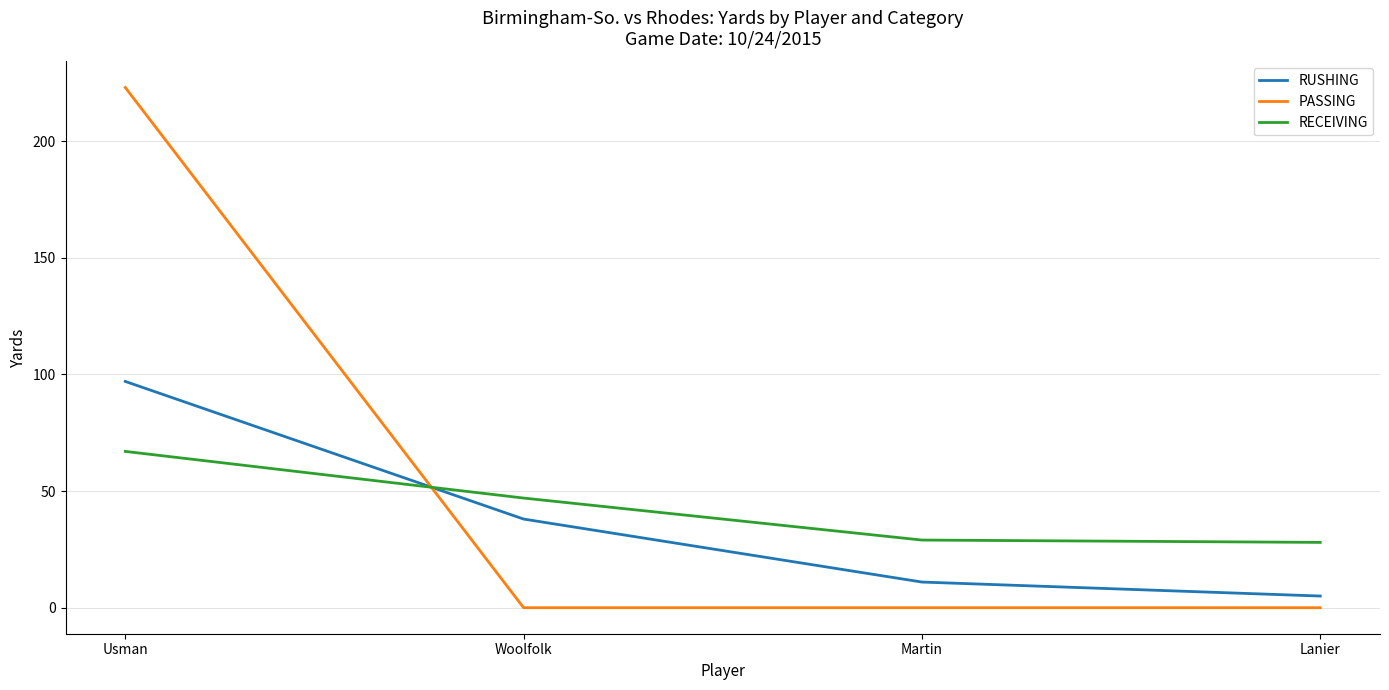

Does the chart have visible grid lines?

Yes